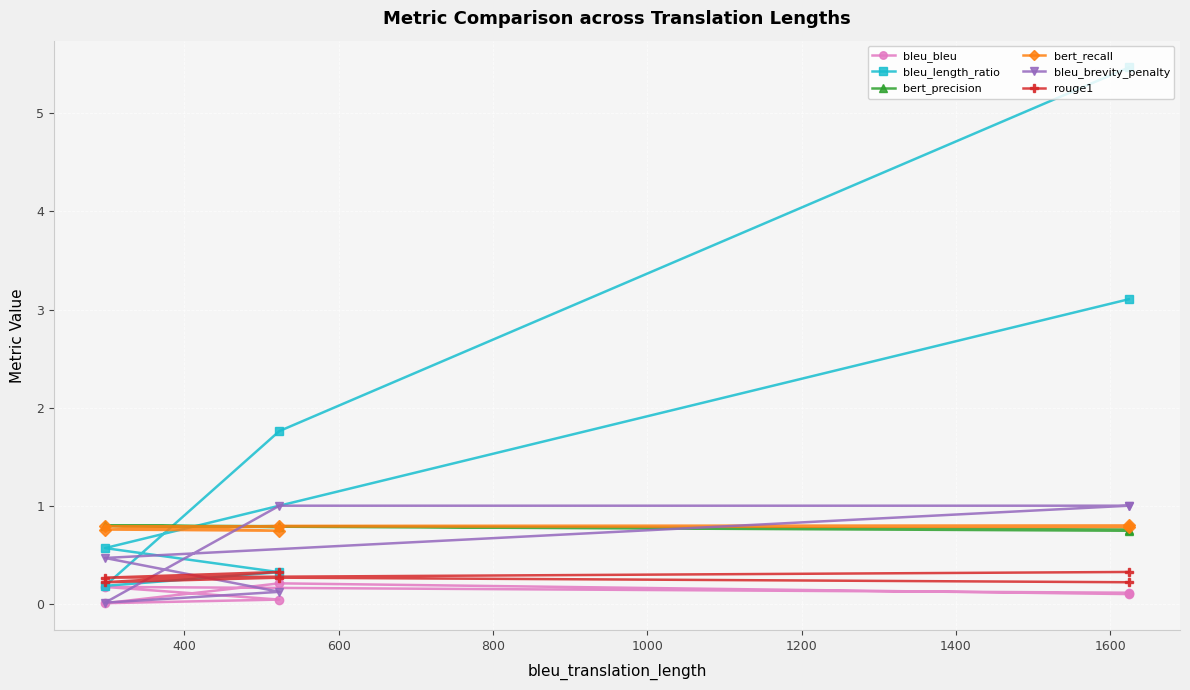

Reading left to right, list all the values displayed in this chart.

bleu_bleu: 0.1	0.2	0.0	0.0	0.2	0.1
bleu_length_ratio: 5.5	1.8	0.2	0.3	0.6	3.1
bert_precision: 0.8	0.8	0.8	0.8	0.8	0.7
bert_recall: 0.8	0.8	0.8	0.7	0.8	0.8
bleu_brevity_penalty: 1.0	1.0	0.0	0.1	0.5	1.0
rouge1: 0.2	0.3	0.2	0.3	0.3	0.3